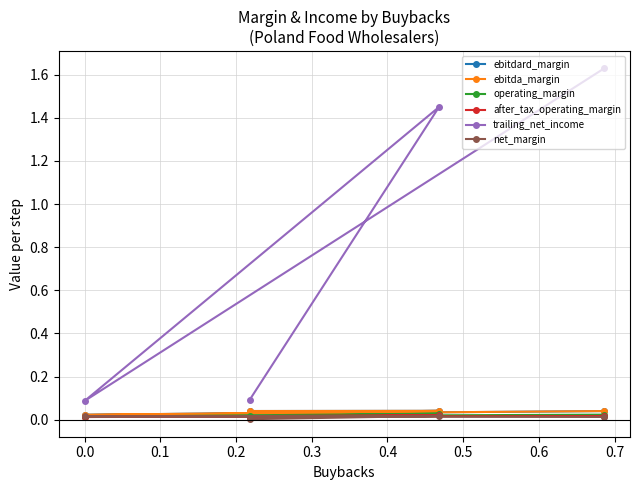

Which series has the widest spread of values?

trailing_net_income